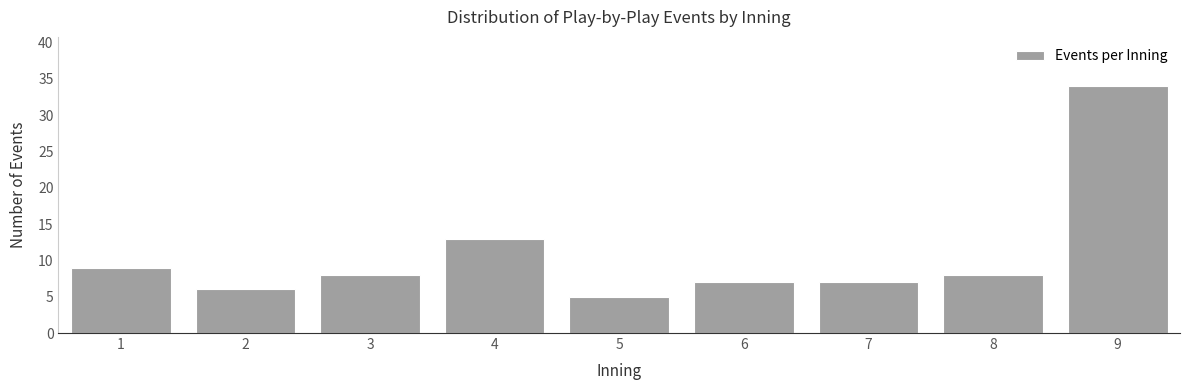

Reading right to left, list all the values displayed in this chart.

9=34	8=8	7=7	6=7	5=5	4=13	3=8	2=6	1=9